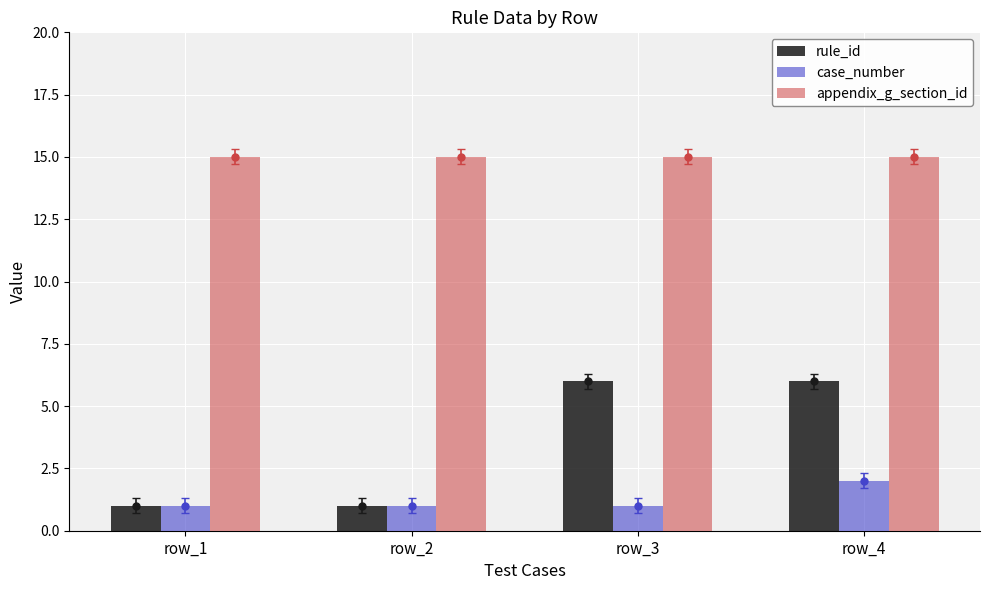

True or false: rule_id has a value of 2 at row_2.

False